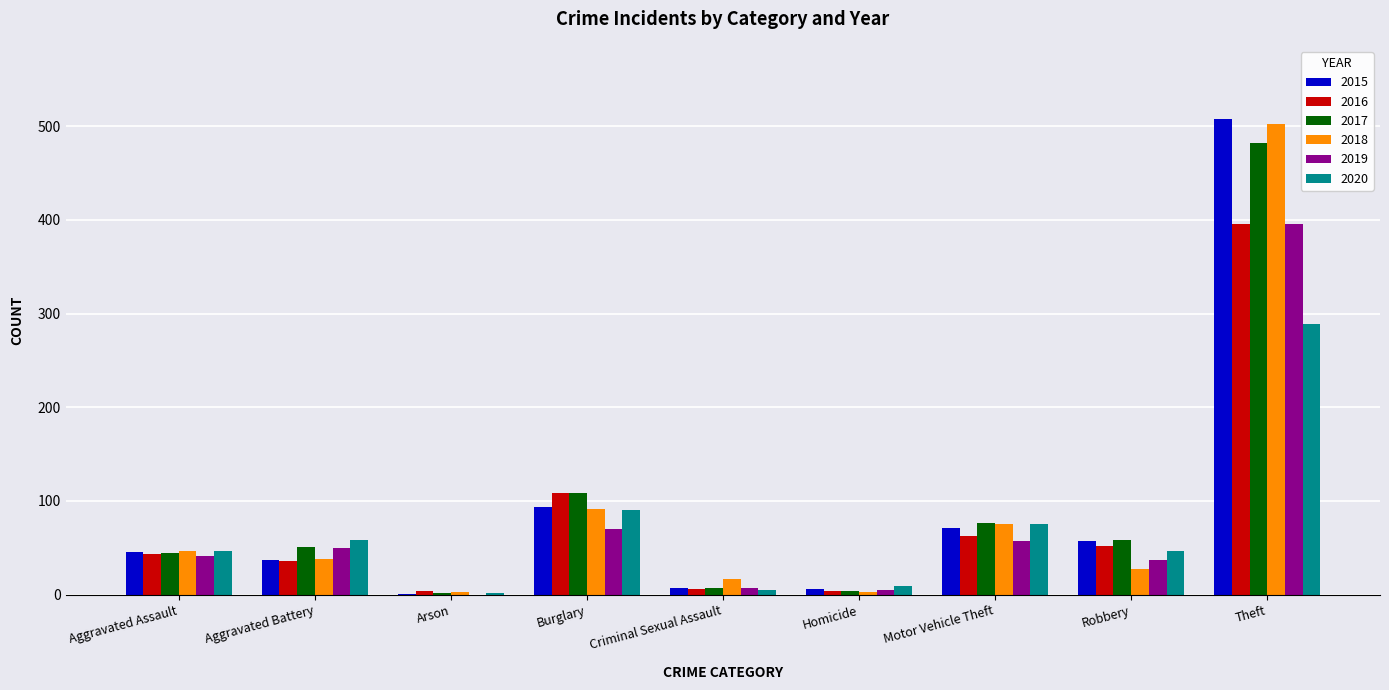

Between Homicide and Robbery, which series saw the biggest shift?

2017